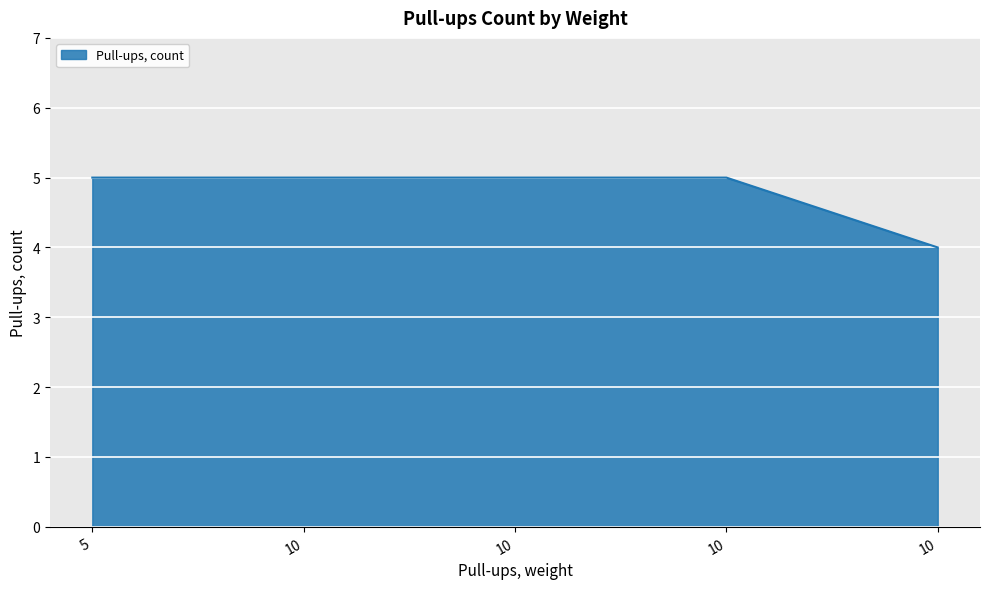

The value at 5 is 5. True or false?

True